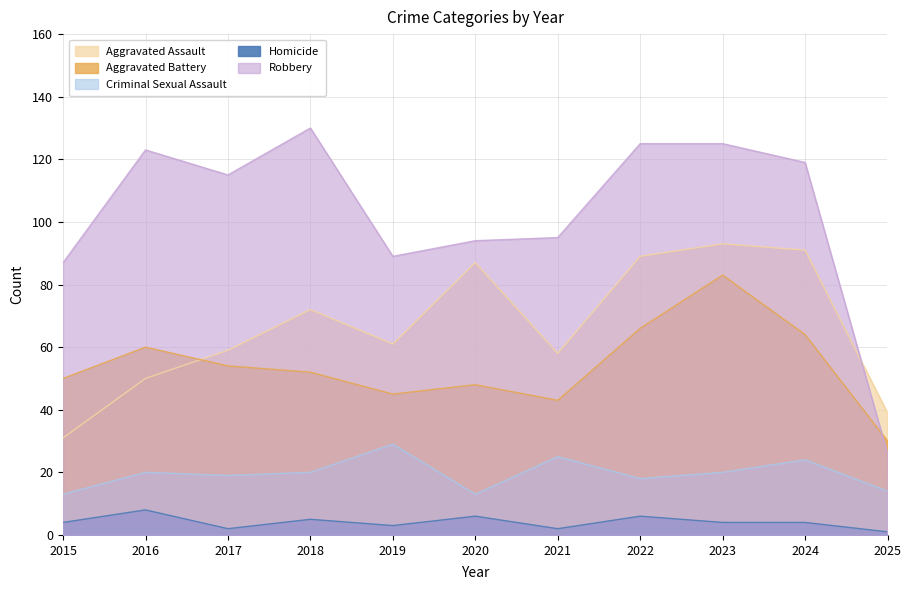

At which category does Robbery reach its first local valley?

2017